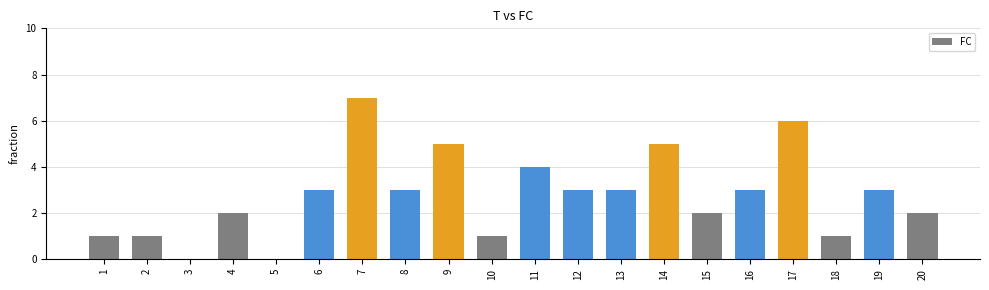

What is the maximum value shown in the chart?

7